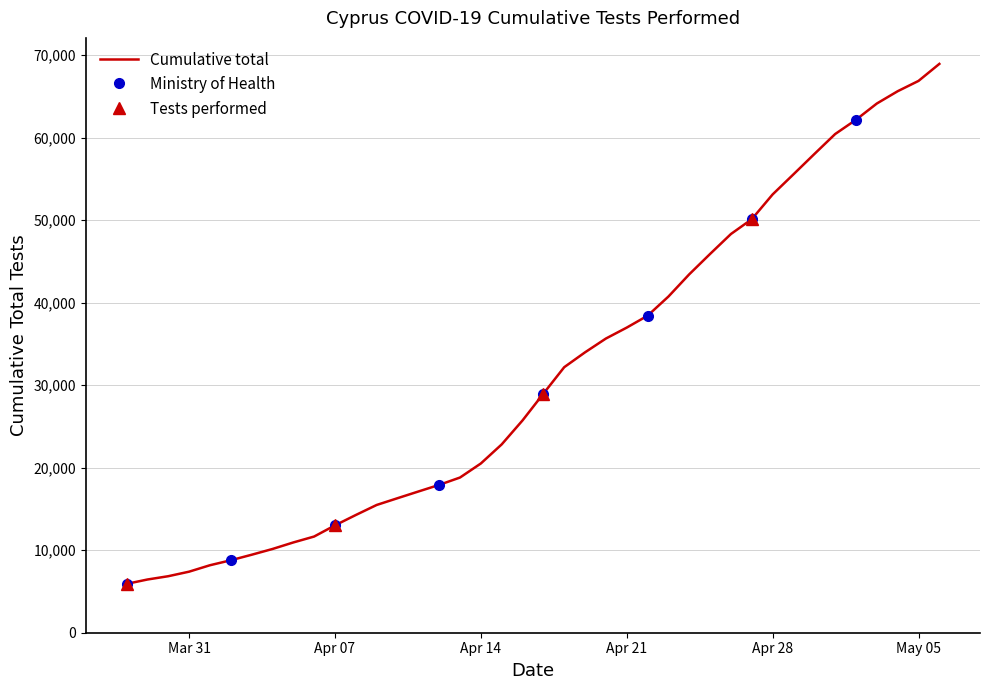

True or false: the data has more than 0 interior local peaks.

False